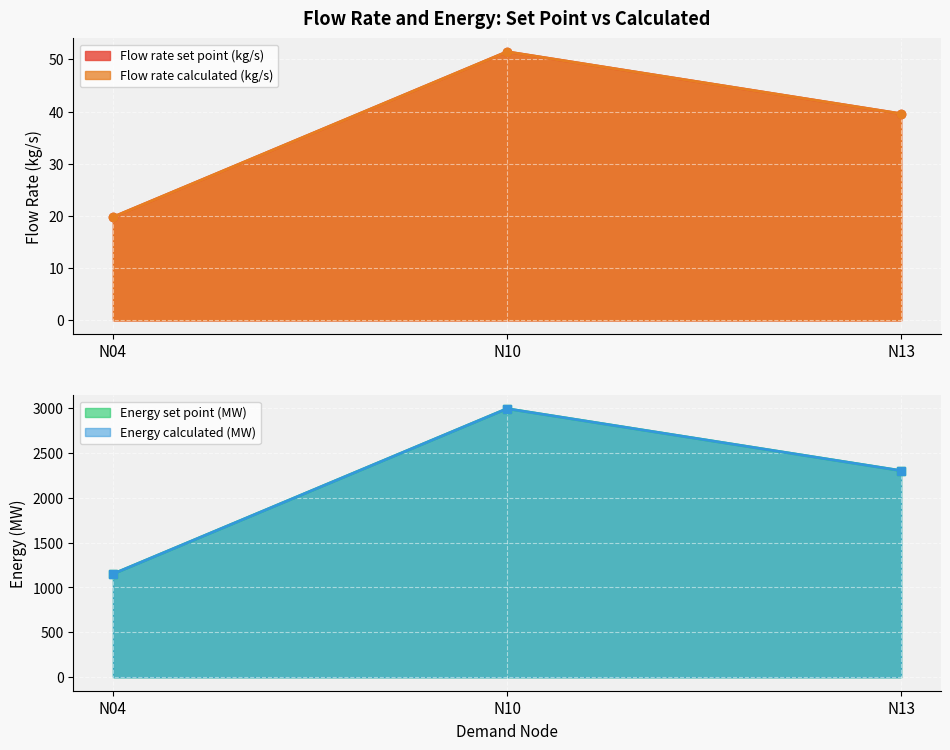

What are all the series names shown in the legend?

Flow rate set point (kg/s), Flow rate calculated (kg/s), Energy set point (MW), Energy calculated (MW)